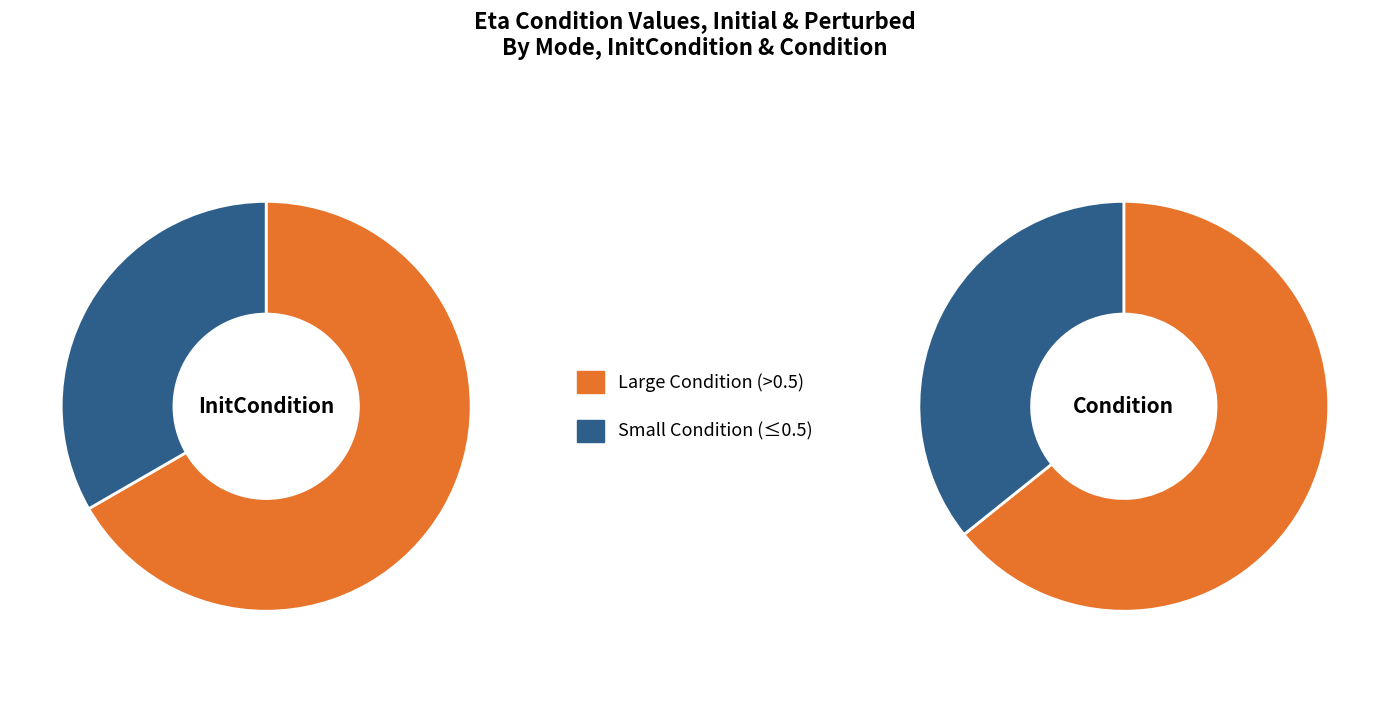

At eta1, list the series in order from largest to smallest.

Condition, InitCondition